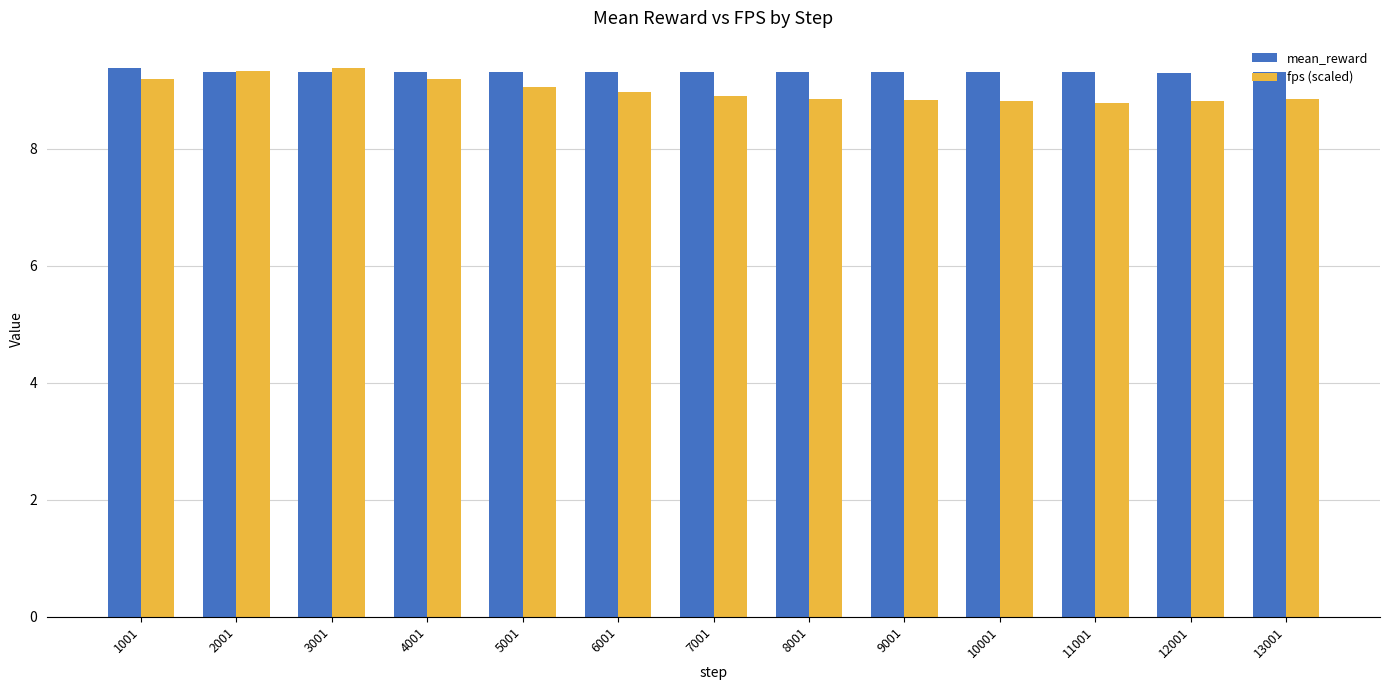

How many bars are there in total?

26